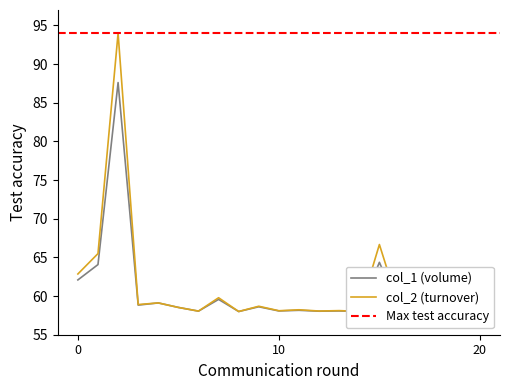

Rank the series at 5 from highest to lowest value.

col_1, col_2